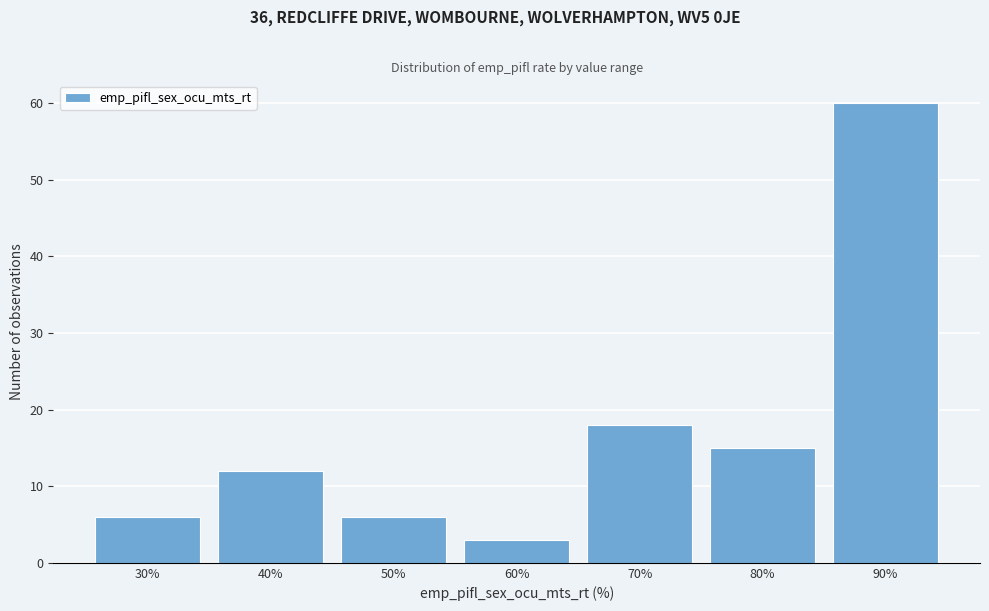

Reading left to right, what are all the values shown in this chart?

6	12	6	3	18	15	60